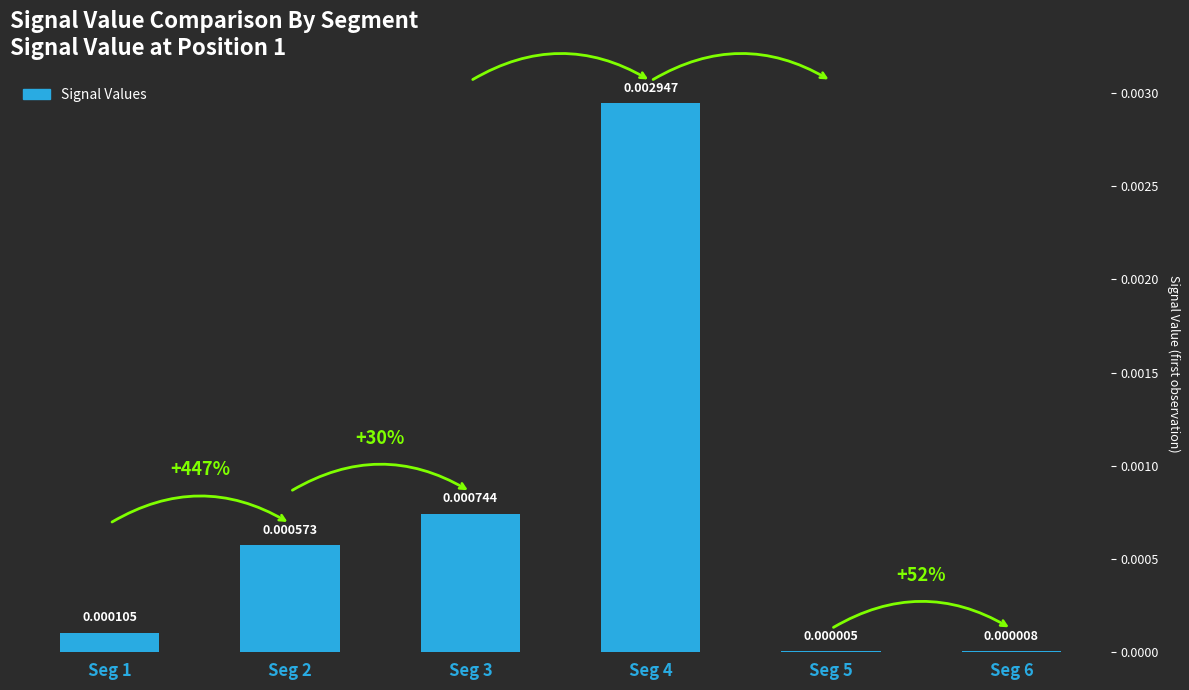

Between Seg 1 and Seg 5, which is larger?

Seg 1